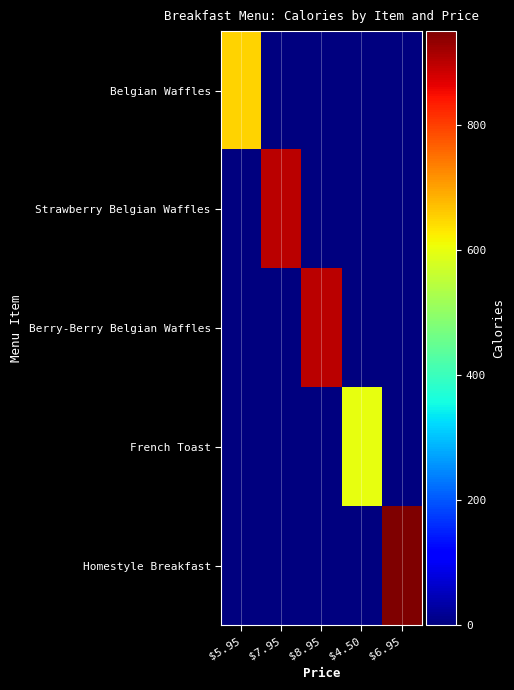

Reading left to right, extract all data points from this chart.

Belgian Waffles: $5.95=650	$7.95=0	$8.95=0	$4.50=0	$6.95=0
Strawberry Belgian Waffles: $5.95=0	$7.95=900	$8.95=0	$4.50=0	$6.95=0
Berry-Berry Belgian Waffles: $5.95=0	$7.95=0	$8.95=900	$4.50=0	$6.95=0
French Toast: $5.95=0	$7.95=0	$8.95=0	$4.50=600	$6.95=0
Homestyle Breakfast: $5.95=0	$7.95=0	$8.95=0	$4.50=0	$6.95=950